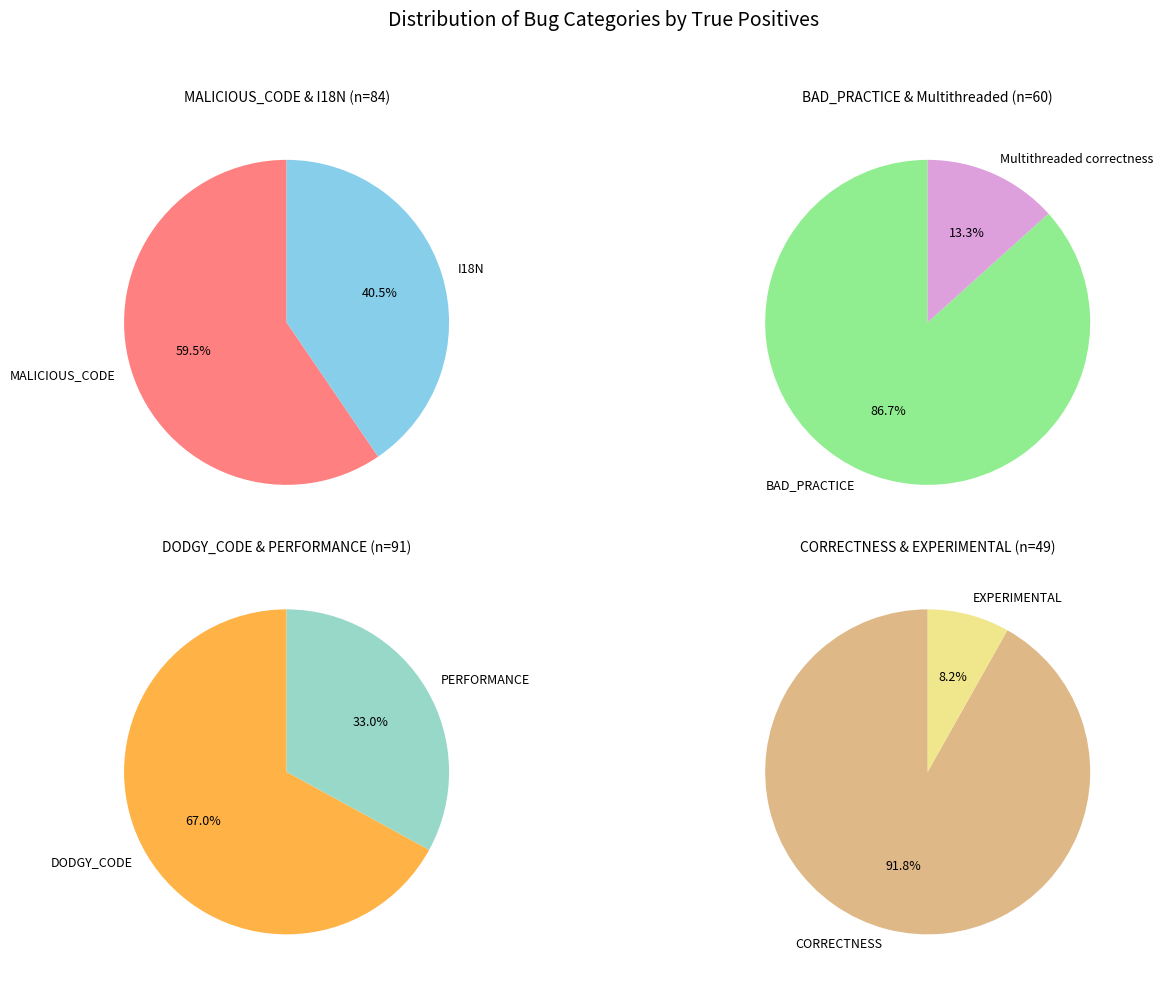

Which has a higher value, CORRECTNESS or EXPERIMENTAL?

CORRECTNESS